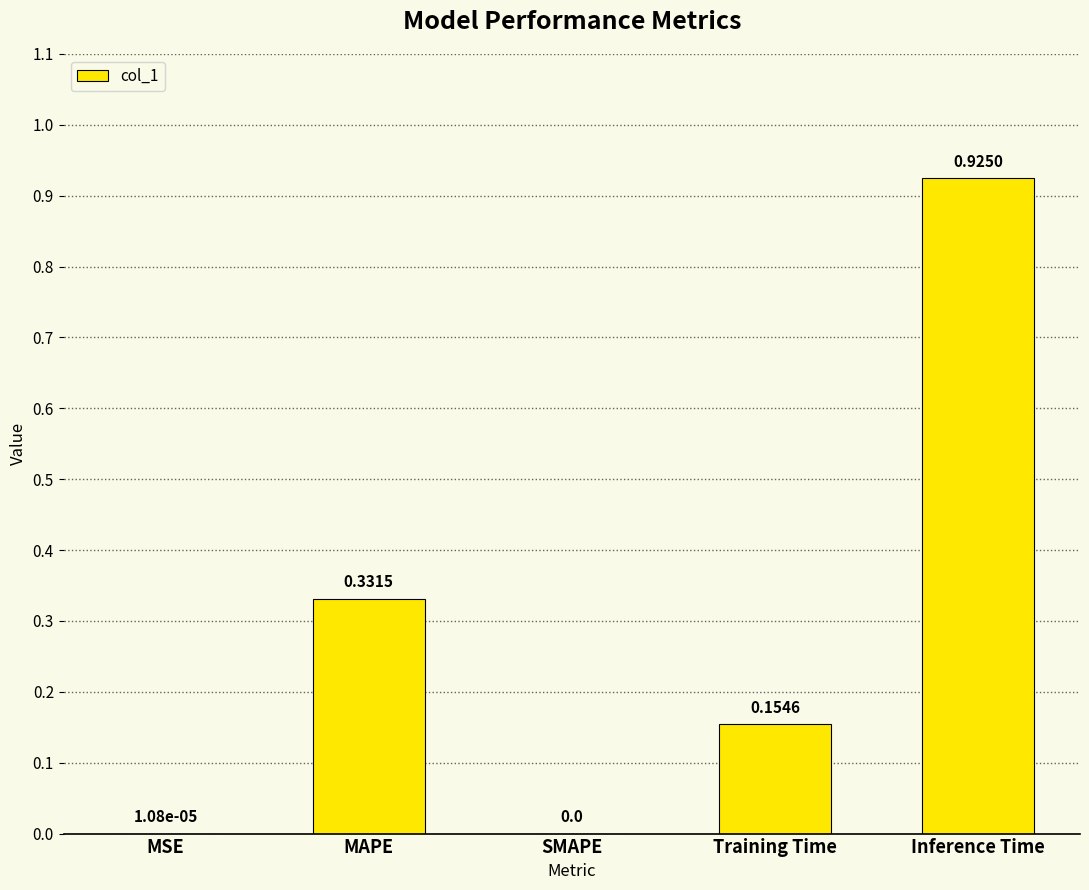

Between MAPE and Inference Time, which is larger?

Inference Time